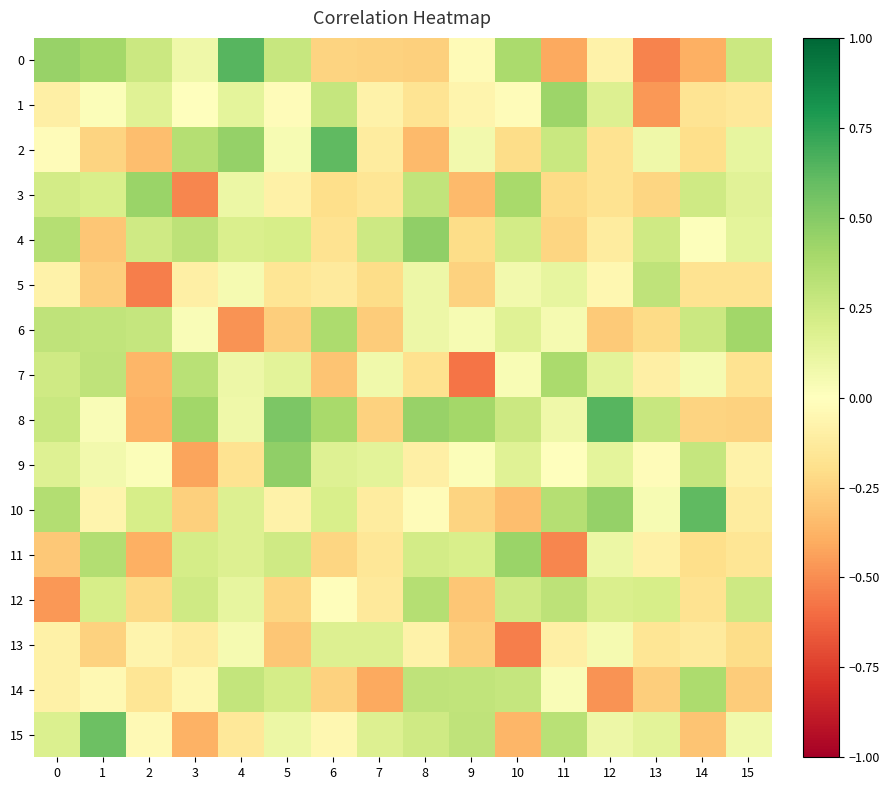

Rank the series by their maximum value, from lowest to highest.

13, 5, 12, 14, 7, 6, 1, 3, 11, 4, 9, 15, 2, 10, 0, 8